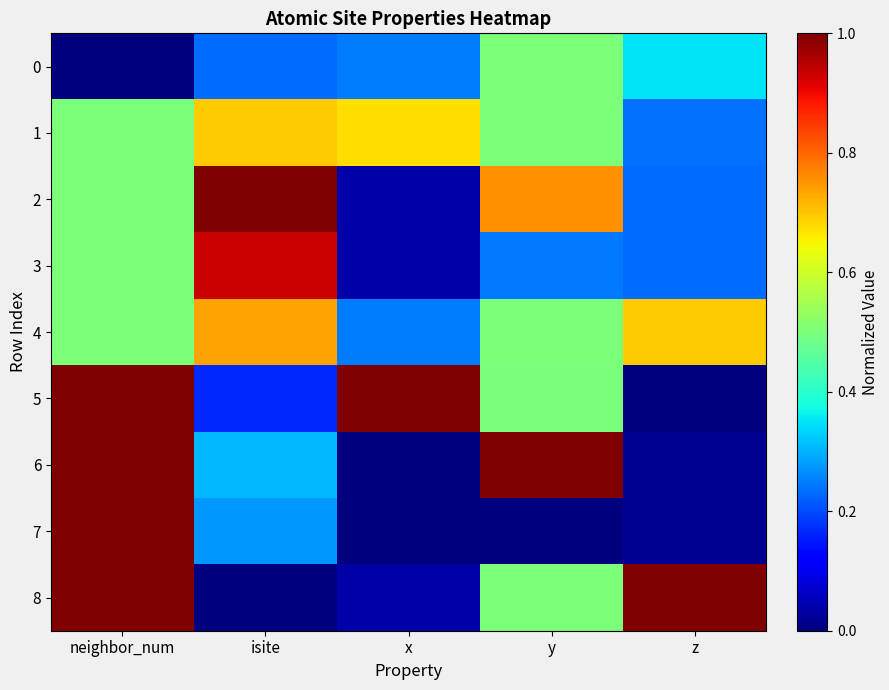

Rank the series at y from highest to lowest value.

6, 2, 8, 0, 1, 4, 5, 3, 7